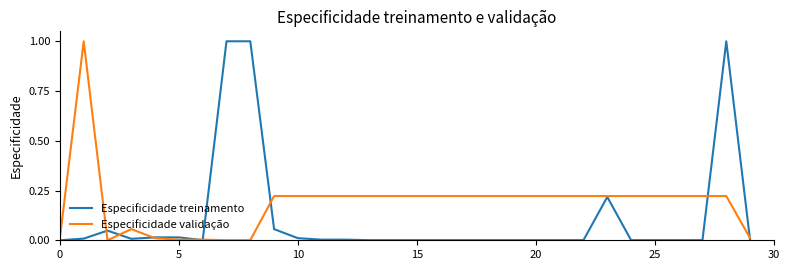

How many lines are shown in the chart?

2